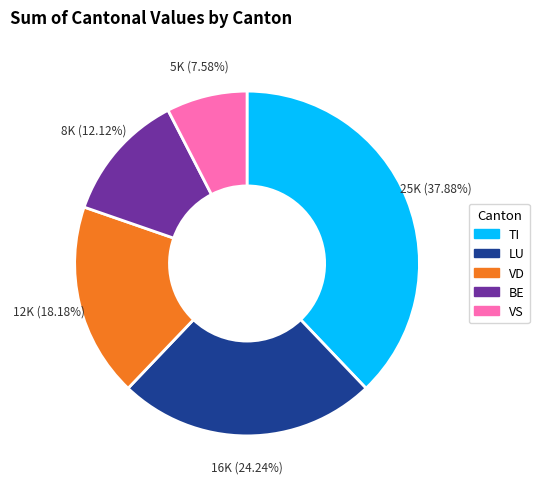

Does any single category account for the majority?

No